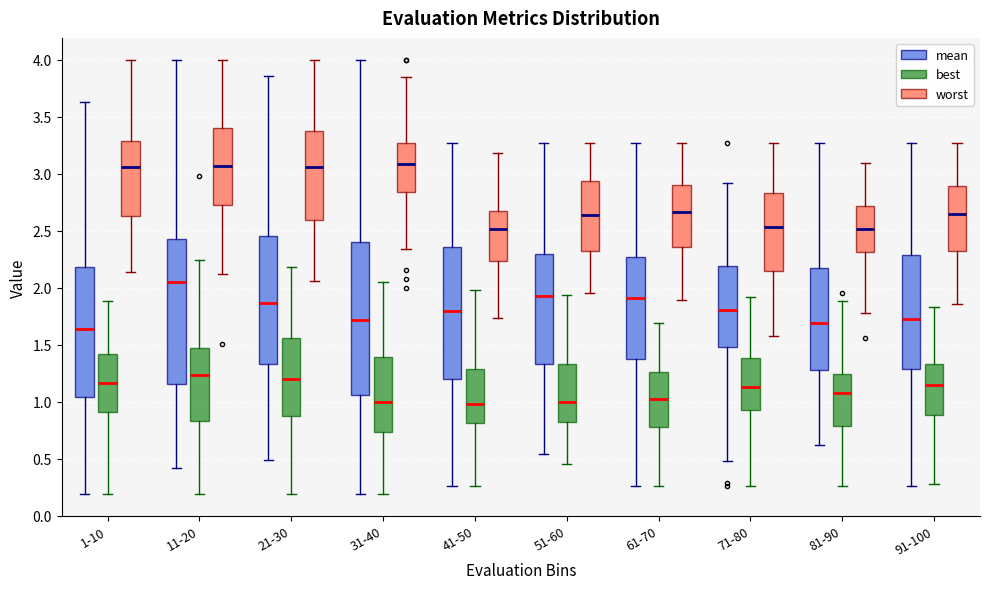

Reading left to right, transcribe this box plot: for each box, give where its median line is, the range the box spans, and where its two whiskers end, as read against the y-axis. The values are not printed on the chart, so give them approximately, as read against the axis.

1-10 (mean): median 1.65, box 1.05 to 2.20, whiskers 0.20 to 3.65
1-10 (best): median 1.15, box 0.90 to 1.40, whiskers 0.20 to 1.90
1-10 (worst): median 3.05, box 2.65 to 3.30, whiskers 2.15 to 4.00
11-20 (mean): median 2.05, box 1.15 to 2.45, whiskers 0.40 to 4.00
11-20 (best): median 1.25, box 0.85 to 1.45, whiskers 0.20 to 2.25
11-20 (worst): median 3.05, box 2.75 to 3.40, whiskers 2.10 to 4.00
21-30 (mean): median 1.85, box 1.35 to 2.45, whiskers 0.50 to 3.85
21-30 (best): median 1.20, box 0.85 to 1.55, whiskers 0.20 to 2.20
21-30 (worst): median 3.05, box 2.60 to 3.35, whiskers 2.05 to 4.00
31-40 (mean): median 1.70, box 1.05 to 2.40, whiskers 0.20 to 4.00
31-40 (best): median 1.00, box 0.75 to 1.40, whiskers 0.20 to 2.05
31-40 (worst): median 3.10, box 2.85 to 3.25, whiskers 2.35 to 3.85
41-50 (mean): median 1.80, box 1.20 to 2.35, whiskers 0.25 to 3.25
41-50 (best): median 1.00, box 0.80 to 1.30, whiskers 0.25 to 2.00
41-50 (worst): median 2.50, box 2.25 to 2.65, whiskers 1.75 to 3.20
51-60 (mean): median 1.95, box 1.35 to 2.30, whiskers 0.55 to 3.25
51-60 (best): median 1.00, box 0.85 to 1.35, whiskers 0.45 to 1.95
51-60 (worst): median 2.65, box 2.30 to 2.95, whiskers 1.95 to 3.25
61-70 (mean): median 1.90, box 1.35 to 2.25, whiskers 0.25 to 3.25
61-70 (best): median 1.00, box 0.80 to 1.25, whiskers 0.25 to 1.70
61-70 (worst): median 2.65, box 2.35 to 2.90, whiskers 1.90 to 3.25
71-80 (mean): median 1.80, box 1.50 to 2.20, whiskers 0.50 to 2.90
71-80 (best): median 1.15, box 0.95 to 1.40, whiskers 0.25 to 1.90
71-80 (worst): median 2.55, box 2.15 to 2.85, whiskers 1.60 to 3.25
81-90 (mean): median 1.70, box 1.25 to 2.20, whiskers 0.60 to 3.25
81-90 (best): median 1.05, box 0.80 to 1.25, whiskers 0.25 to 1.90
81-90 (worst): median 2.50, box 2.30 to 2.70, whiskers 1.80 to 3.10
91-100 (mean): median 1.70, box 1.30 to 2.30, whiskers 0.25 to 3.25
91-100 (best): median 1.15, box 0.90 to 1.35, whiskers 0.30 to 1.85
91-100 (worst): median 2.65, box 2.30 to 2.90, whiskers 1.85 to 3.25